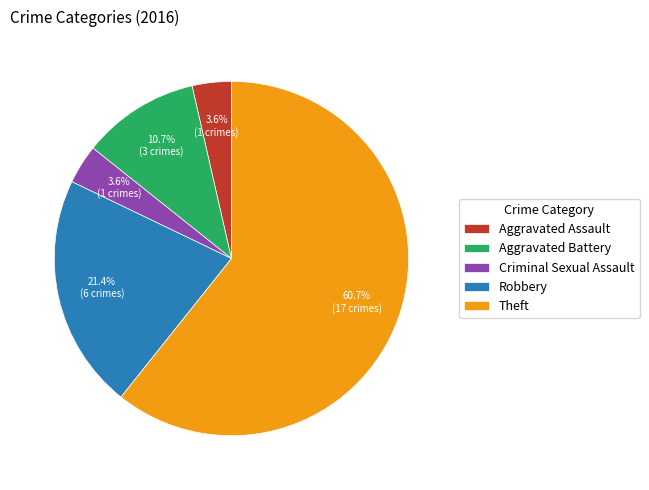

What is the ratio of the value at Aggravated Battery to the value at Robbery?

0.5